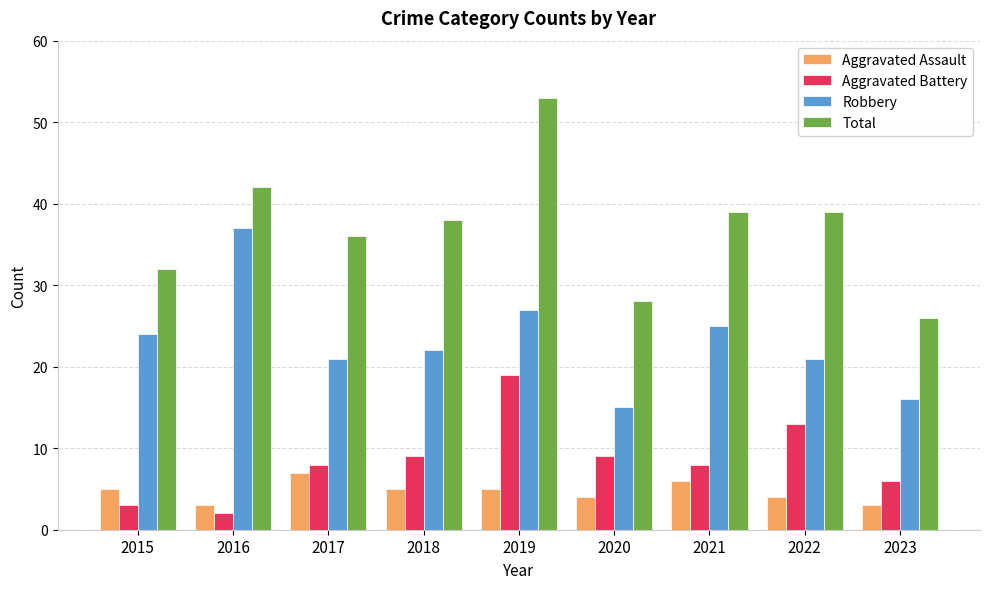

How many series are shown in this chart?

4